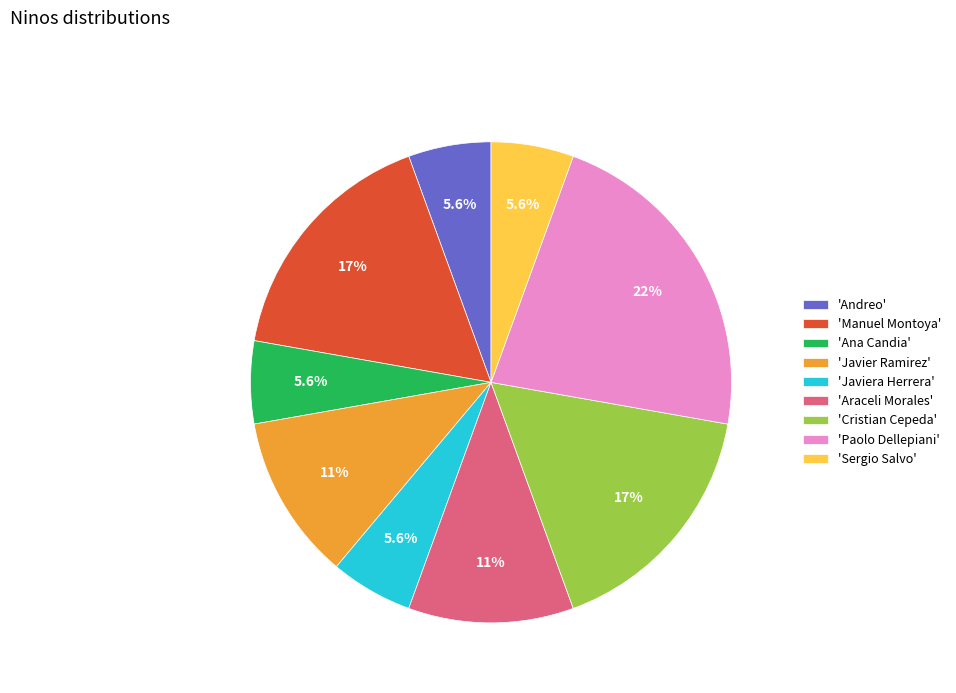

Is there a majority slice in this chart?

No